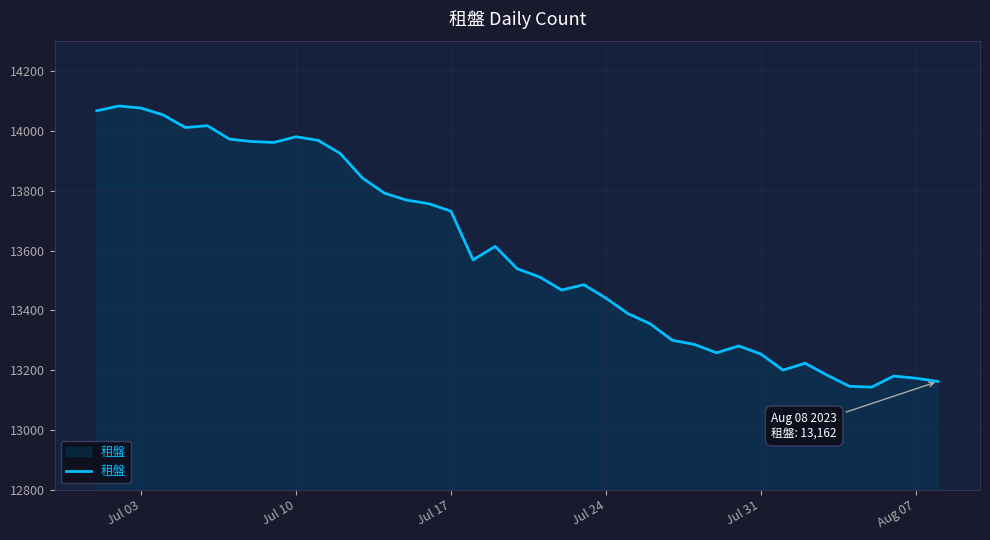

What is the difference between the maximum and minimum values?

941